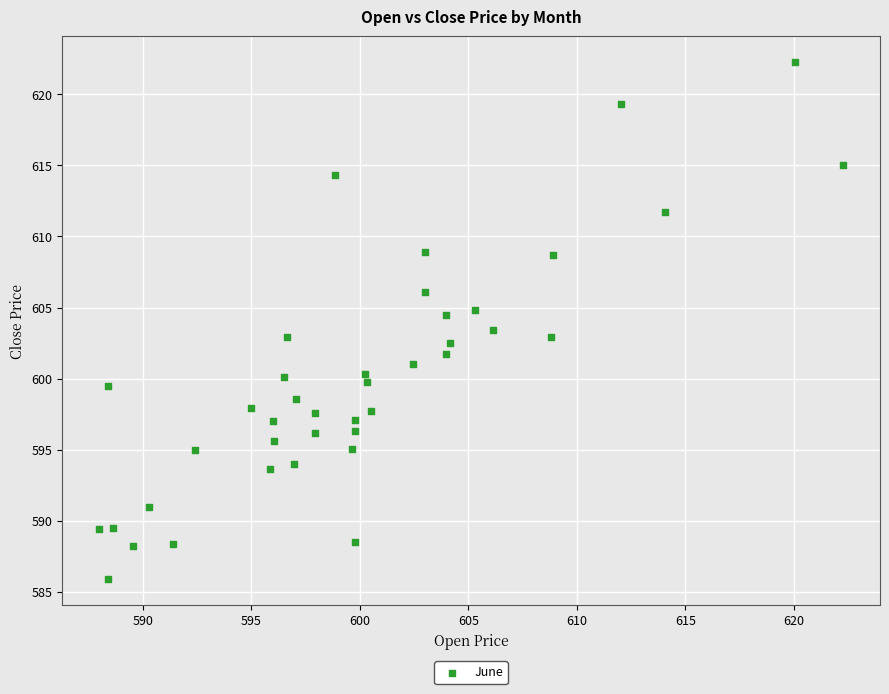

What is the range of Y values (max minus min)?

36.3